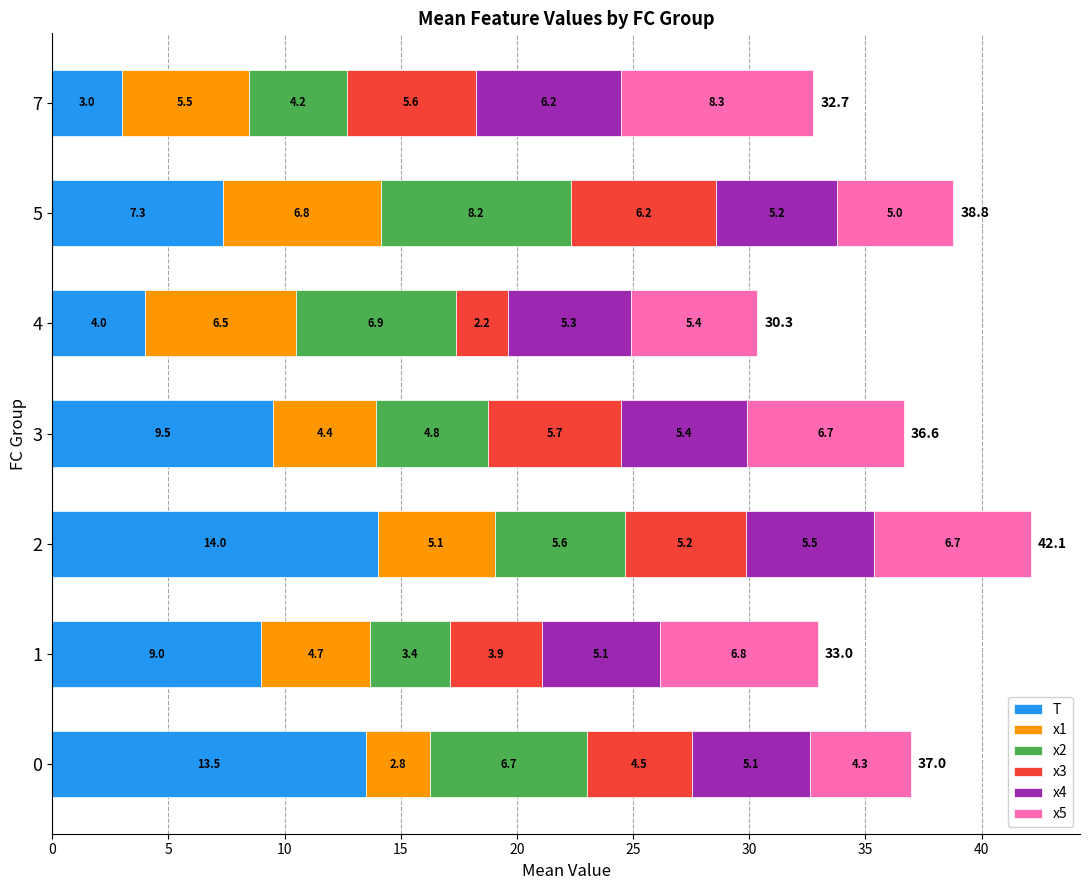

What are all the series names shown in the legend?

T, x1, x2, x3, x4, x5